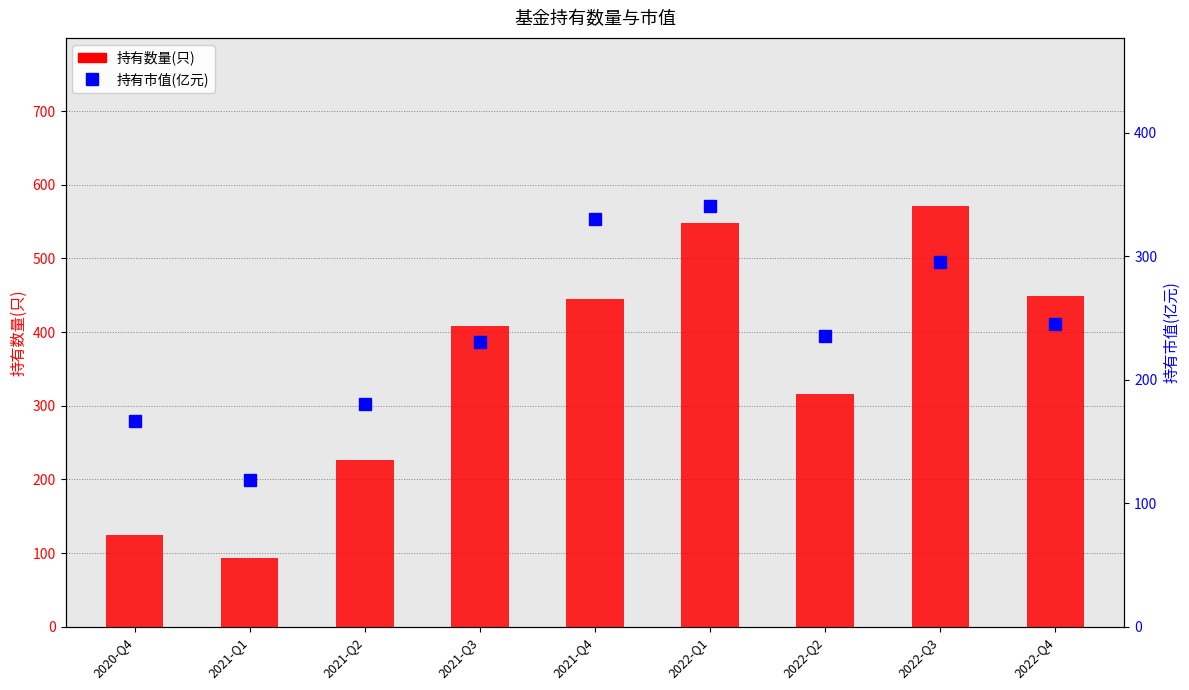

What are all the series names shown in the legend?

持有数量(只), 持有市值(亿元)